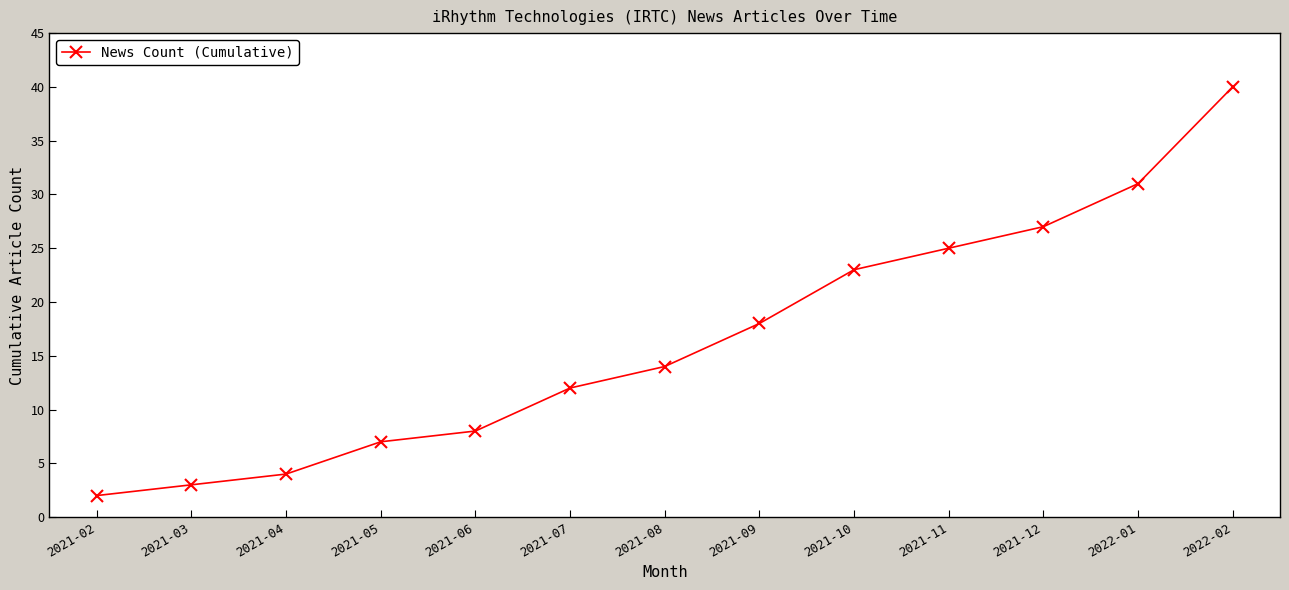

Which has a higher value, 2021-04 or 2022-01?

2022-01